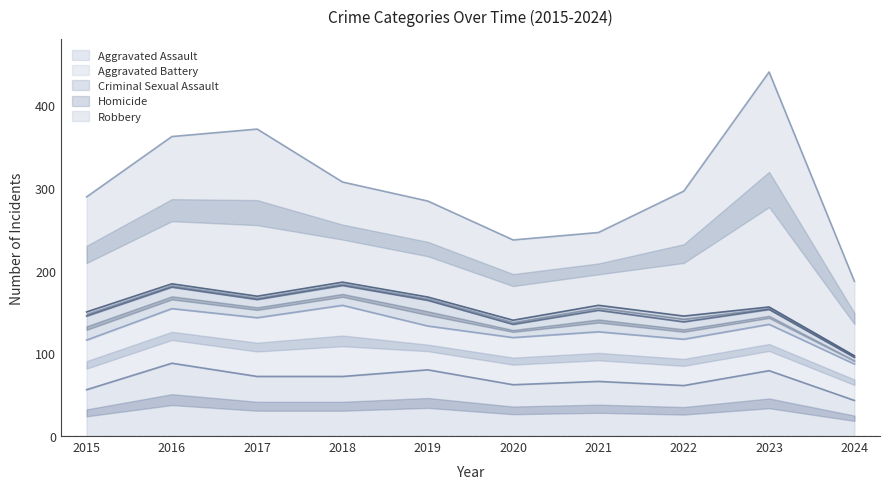

What is the difference between the second highest and minimum values in the Aggravated Battery series?

27